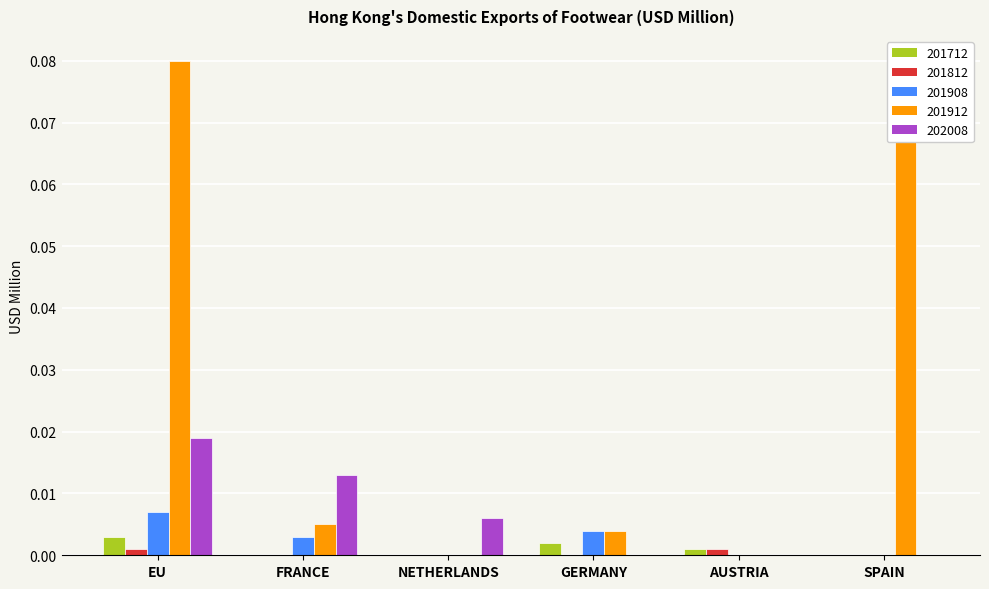

Count the number of data series in this chart.

5